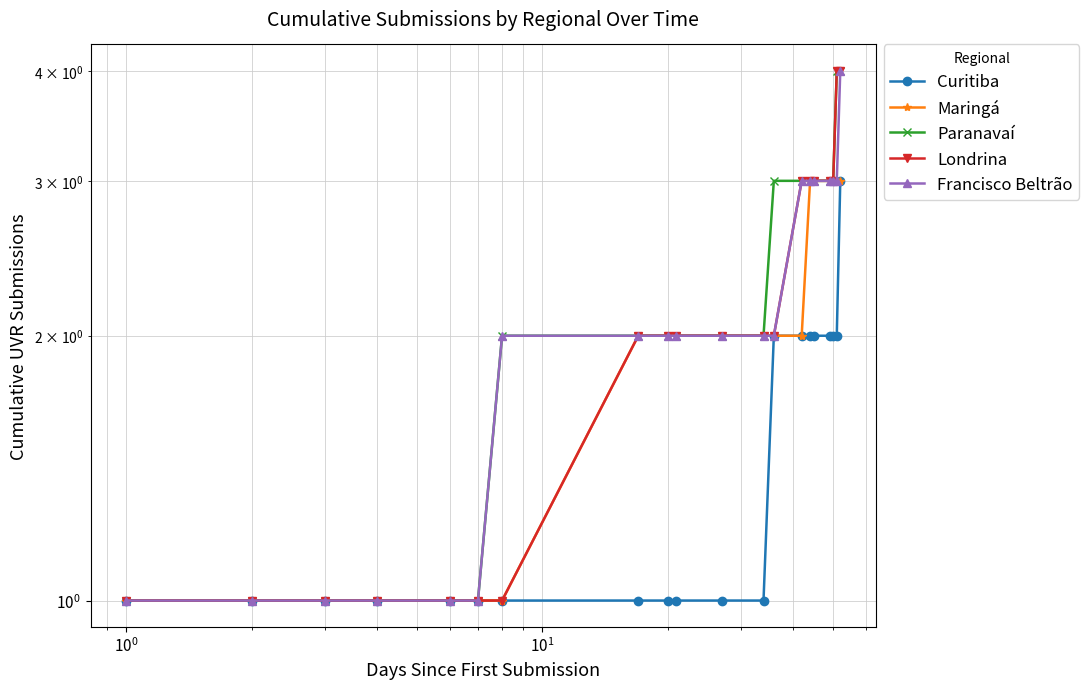

Reading left to right, extract all data points from this chart.

Curitiba: 1	1	1	1	1	1	1	1	1	1	1	1	2	2	2	2	2	2	2	3
Maringá: 1	1	1	1	1	1	1	2	2	2	2	2	2	2	3	3	3	3	3	3
Paranavaí: 1	1	1	1	1	1	2	2	2	2	2	2	3	3	3	3	3	3	4	4
Londrina: 1	1	1	1	1	1	1	2	2	2	2	2	2	3	3	3	3	3	4	4
Francisco Beltrão: 1	1	1	1	1	1	2	2	2	2	2	2	2	3	3	3	3	3	3	4